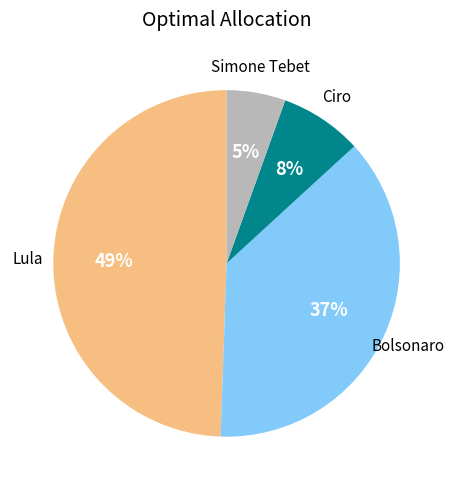

Rank the categories by value from lowest to highest.

Simone Tebet, Ciro, Bolsonaro, Lula